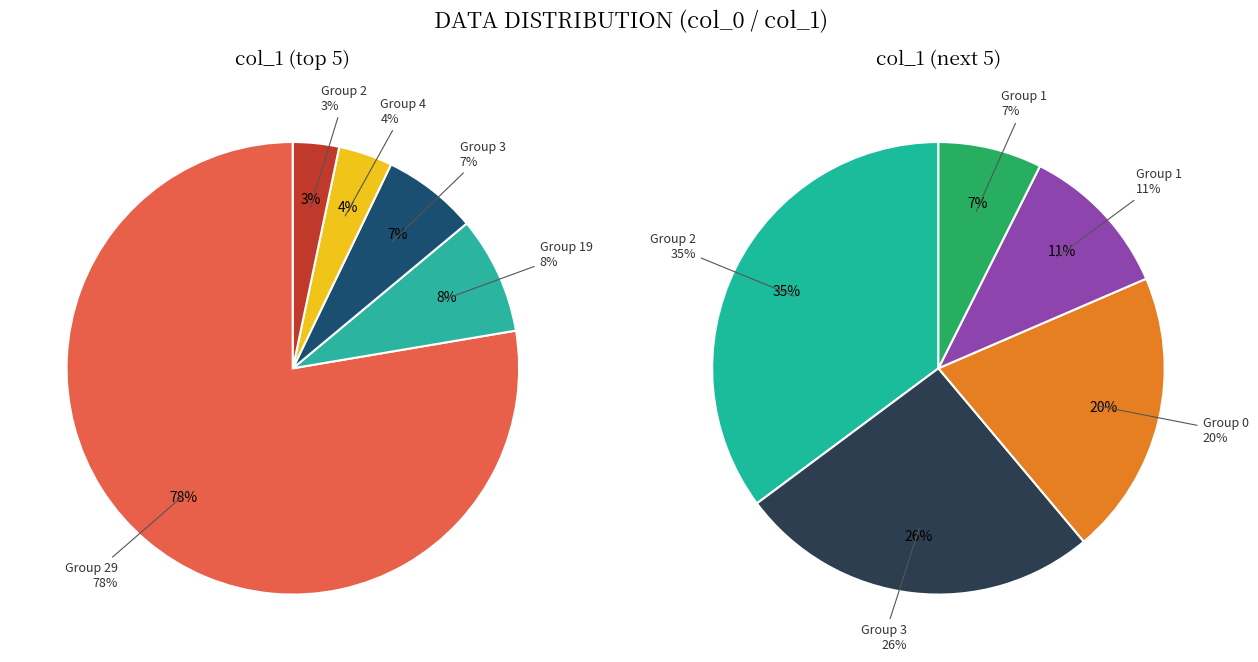

Count the number of slices in the pie.

10